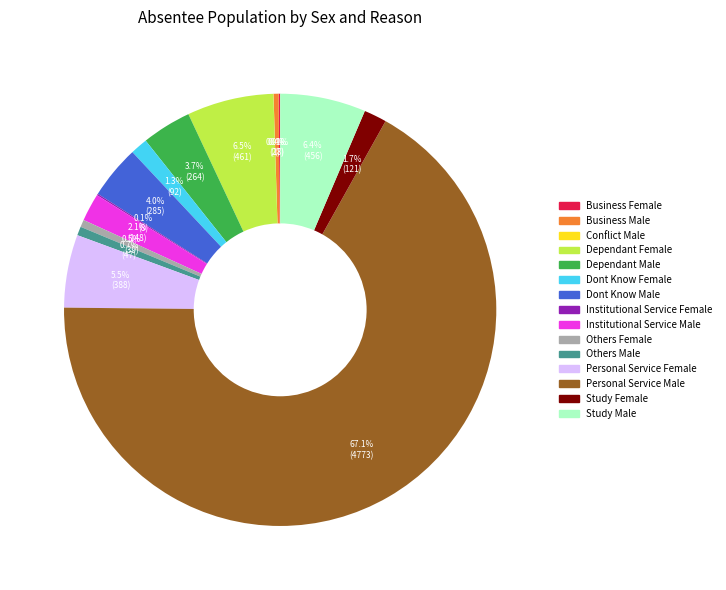

What percentage do Dont Know Male and Dependant Male together represent?

7.7%